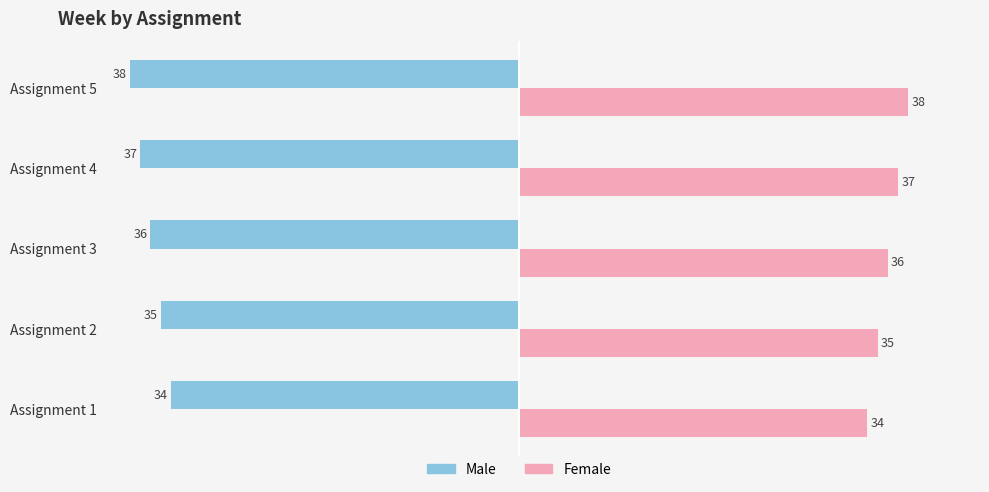

What is the spread (max minus min) of values at Assignment 3?

72